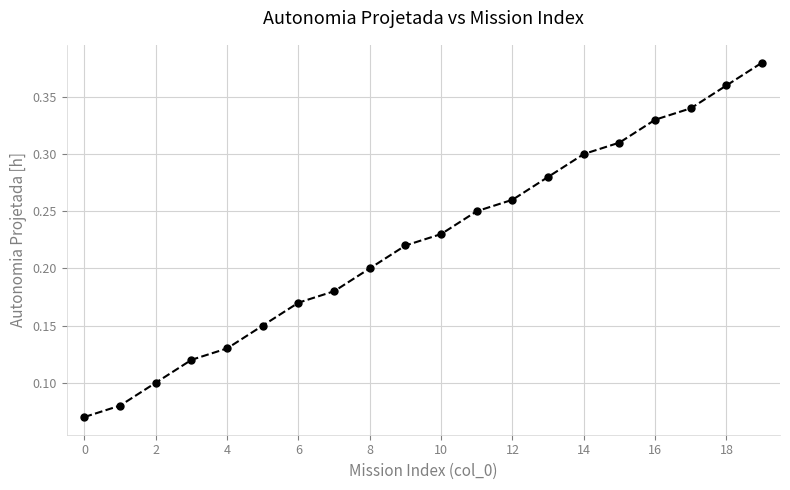

How many lines are shown in the chart?

1